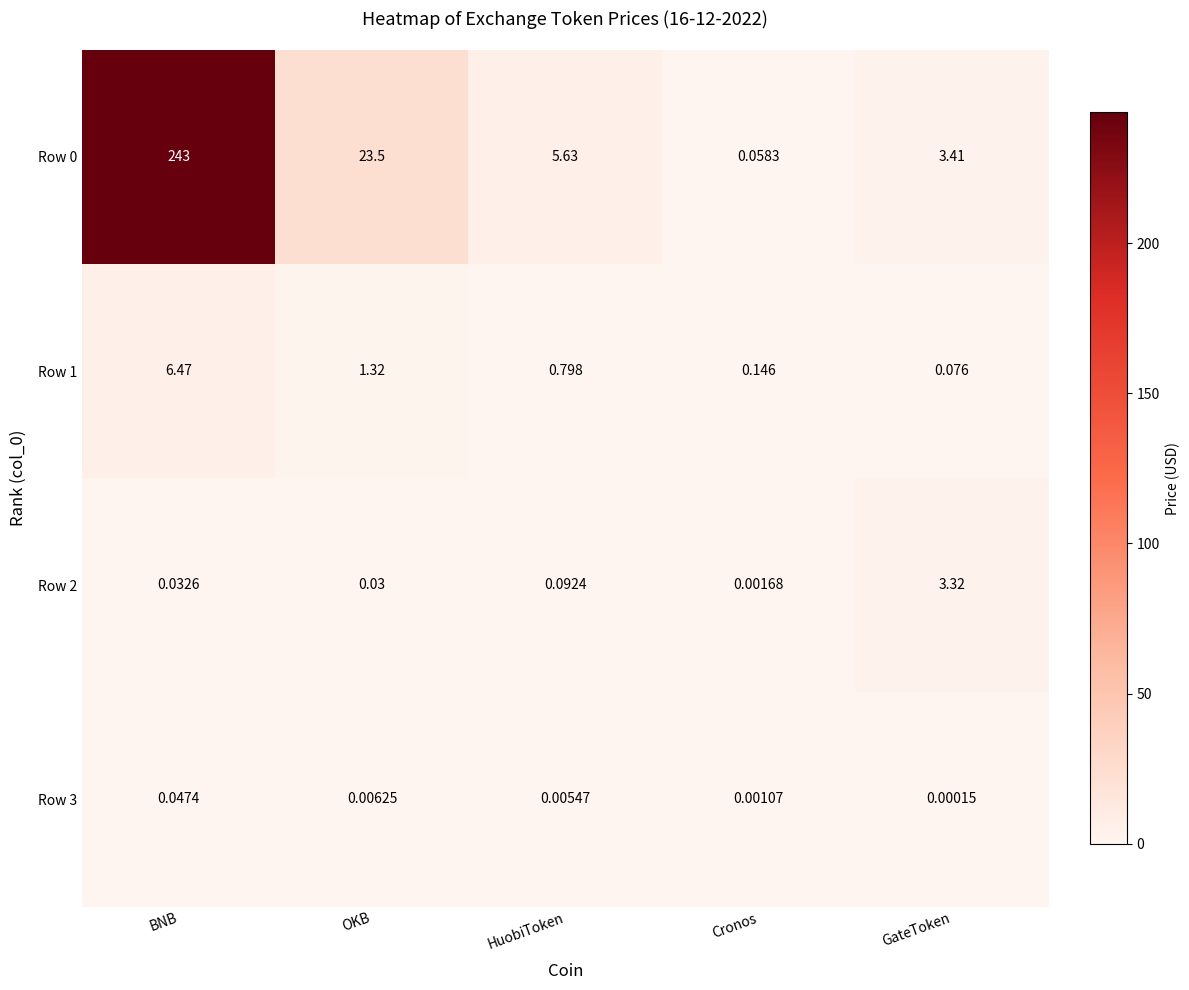

Is the value of Row 1 at GateToken greater than the value of Row 2 at OKB?

Yes